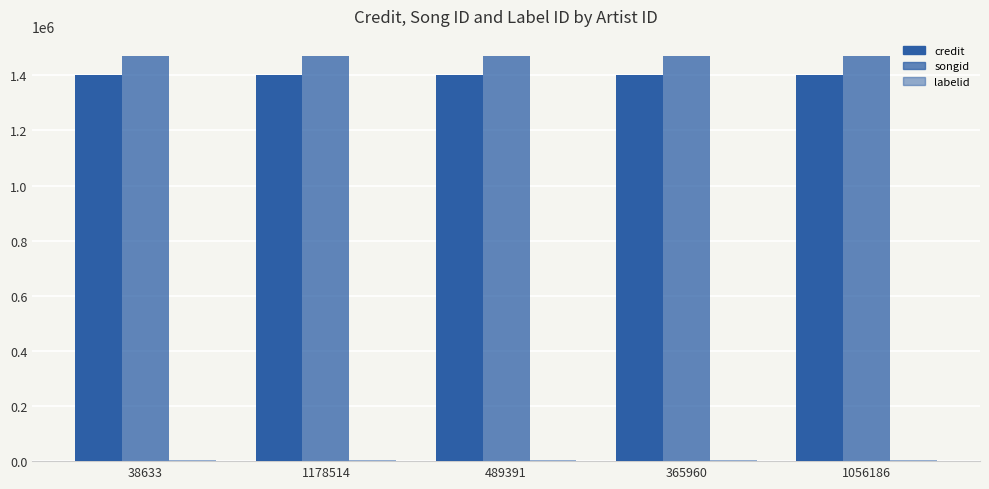

How many groups of bars are there?

5